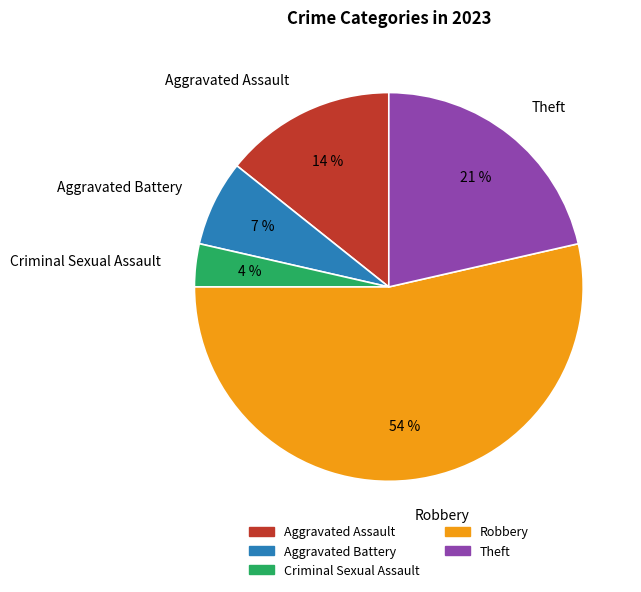

Count the number of slices in the pie.

5